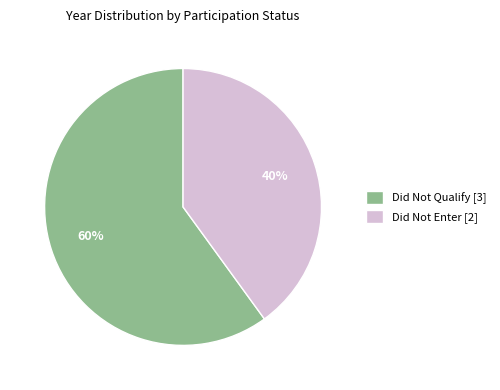

True or false: Did Not Enter accounts for 62% of the total.

False